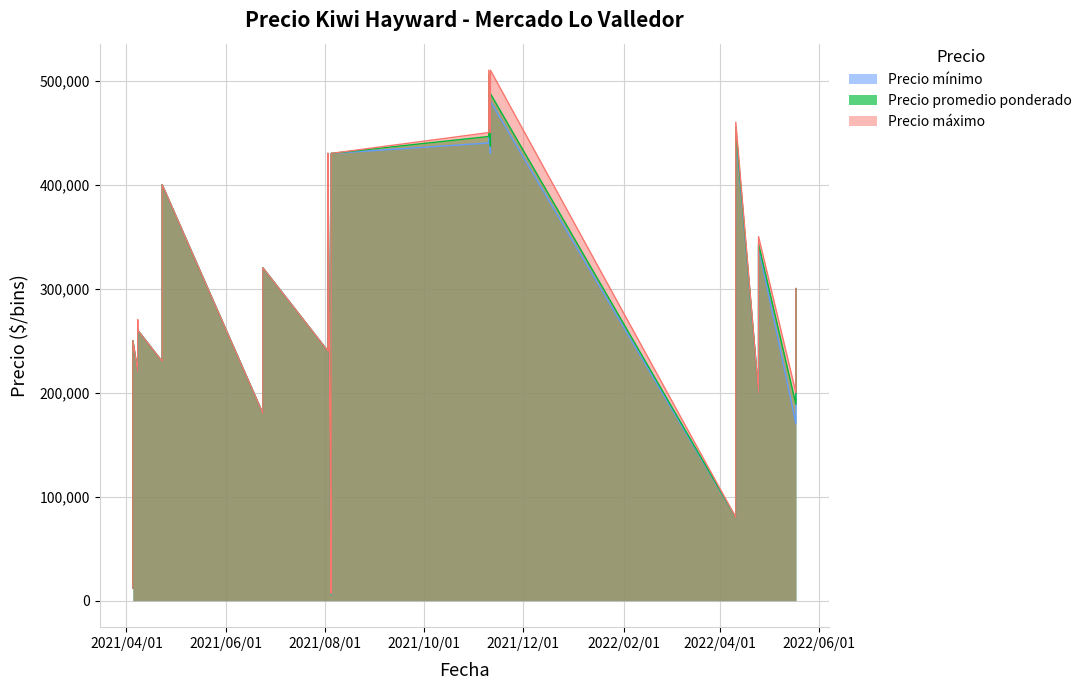

What is the sum of the Precio mínimo values at 2021-08-03 and 2022-04-11?

320000